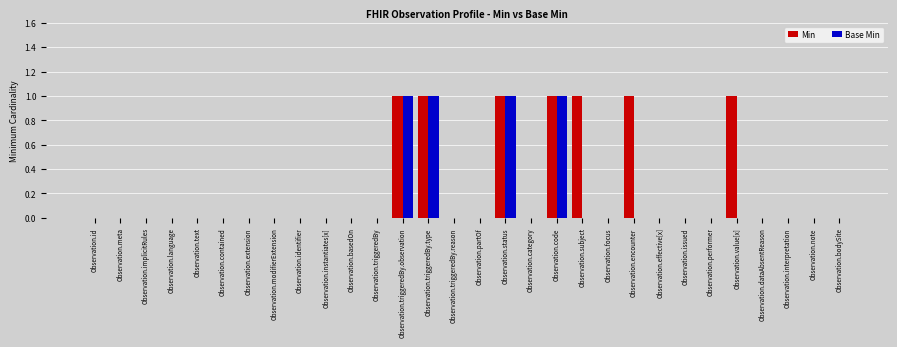

Are the bars horizontal?

No